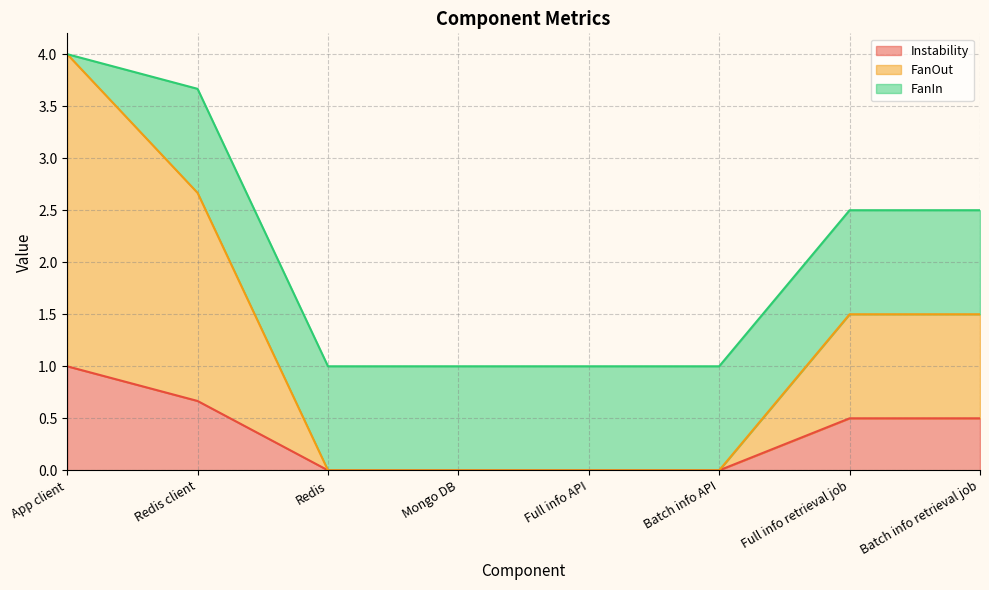

True or false: FanOut and Instability intersect in this chart.

False